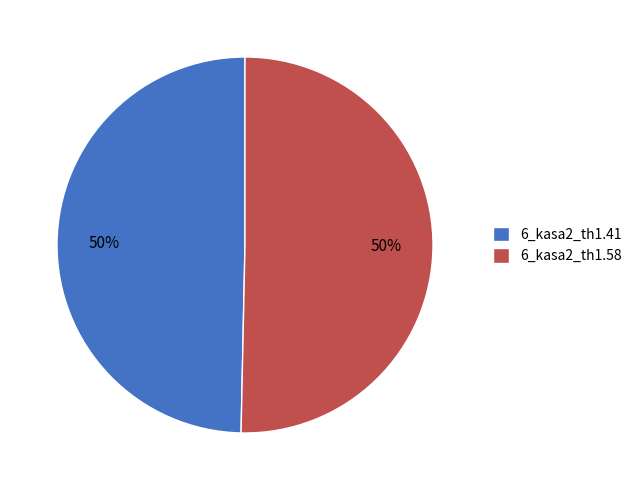

What is the ratio of the value at 6_kasa2_th1.58 to the value at 6_kasa2_th1.41?

1.0